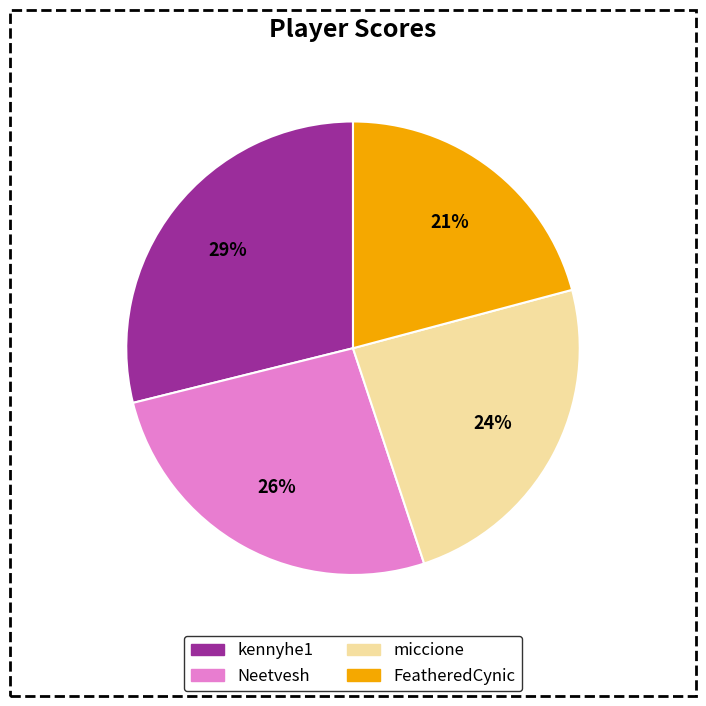

How many segments does this pie chart have?

4